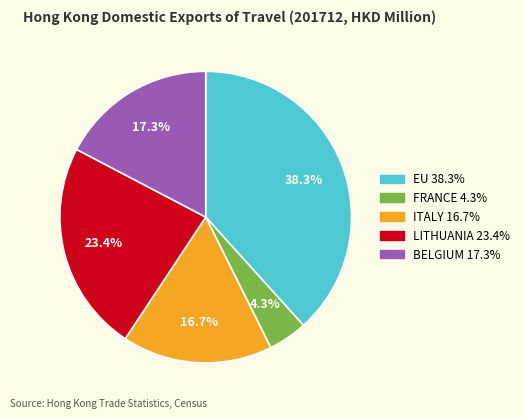

To the nearest percent, what percentage of the pie is BELGIUM?

17%